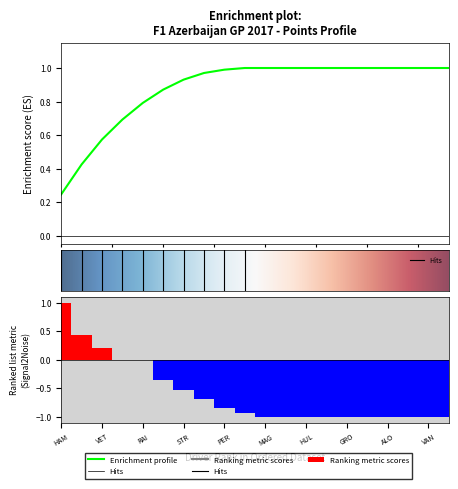

Rank the categories by value from lowest to highest.

MAG, KVY, HUL, SAI, GRO, WEH, ALO, ERI, VAN, PAL, VER, PER, MAS, STR, OCO, RAI, RIC, VET, BOT, HAM